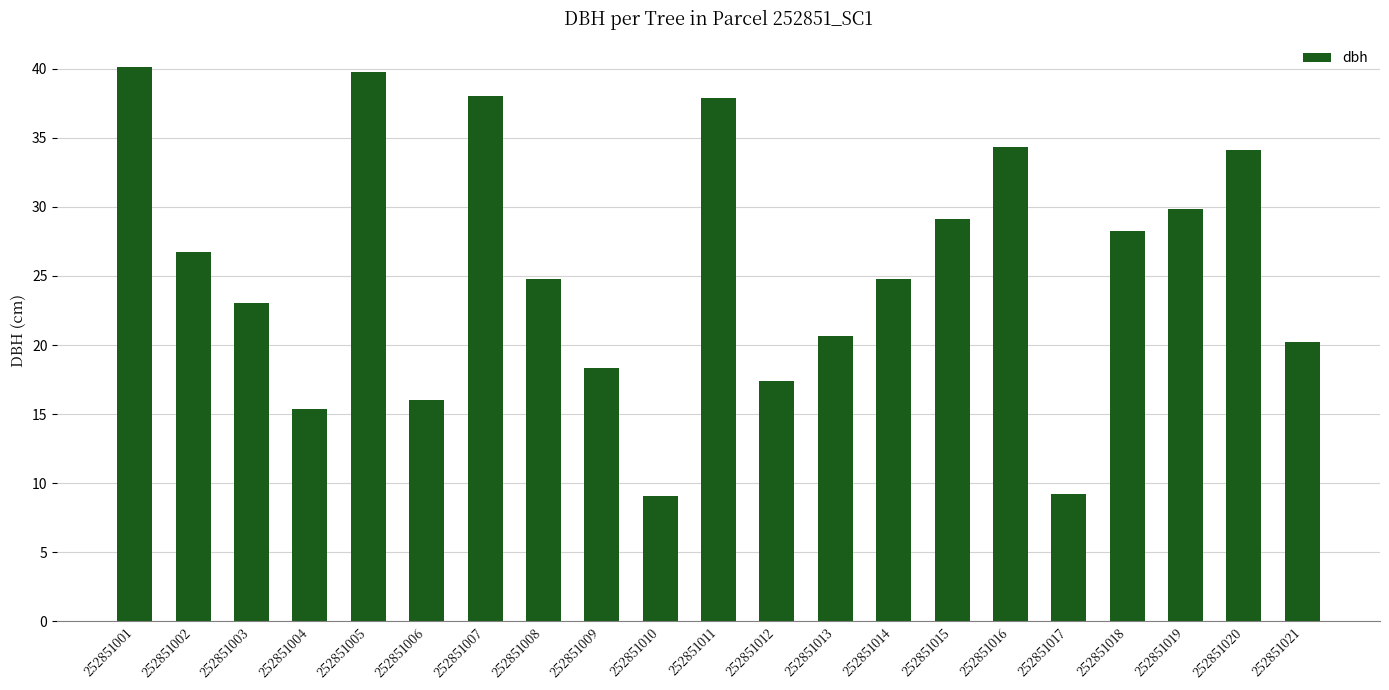

True or false: the data shows 2.8 at 252851010.

False